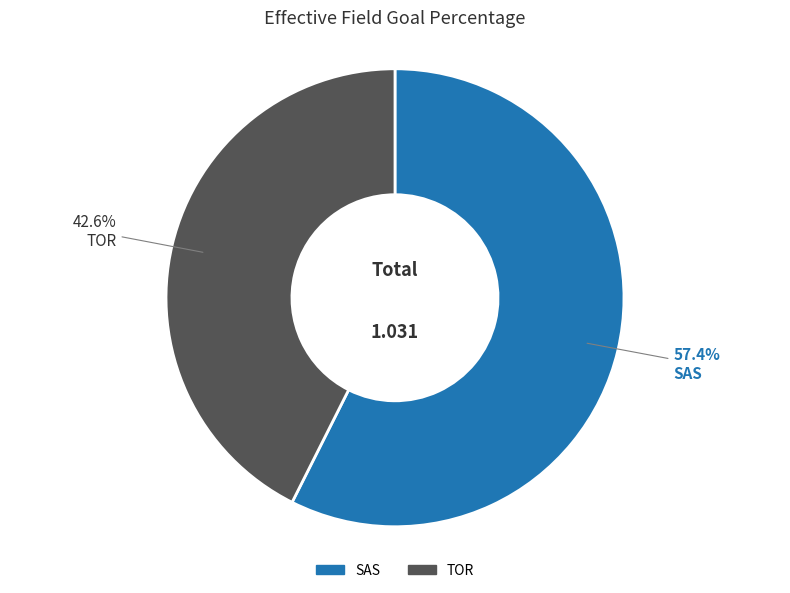

What percentage is the SAS slice, to the nearest percent?

57%